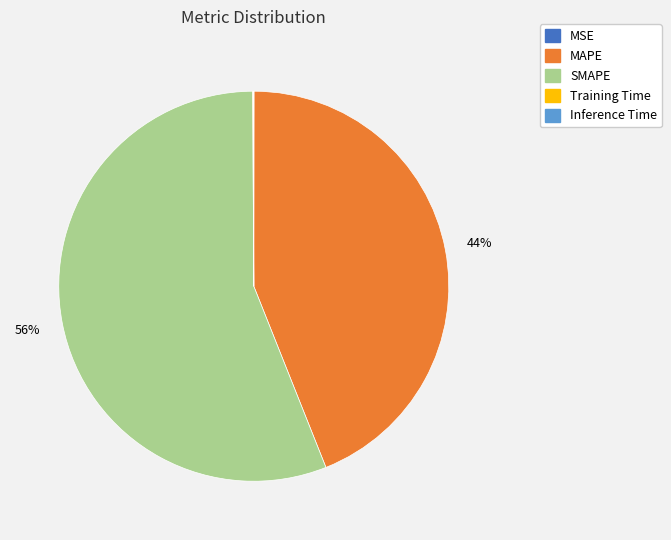

What percentage is the MAPE slice, to the nearest percent?

44%